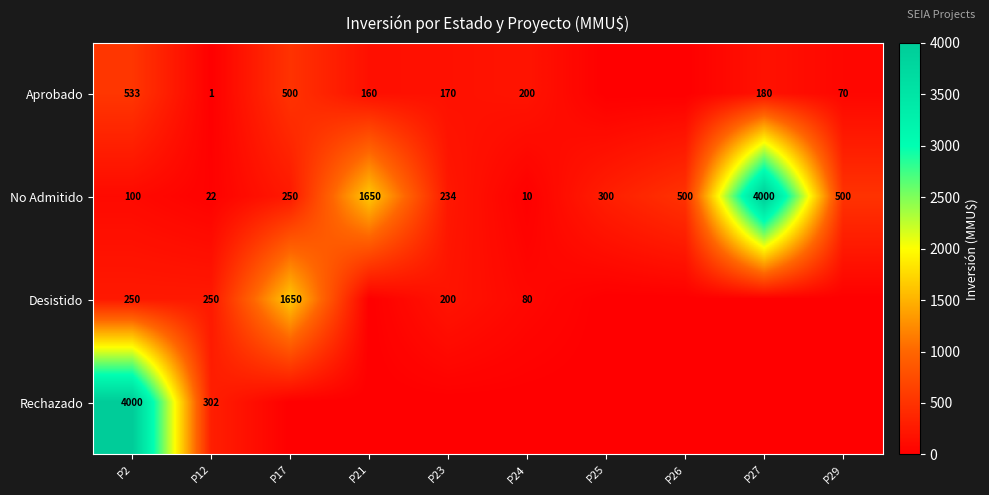

What is the difference between the second highest and minimum values in the No Admitido series?

1640